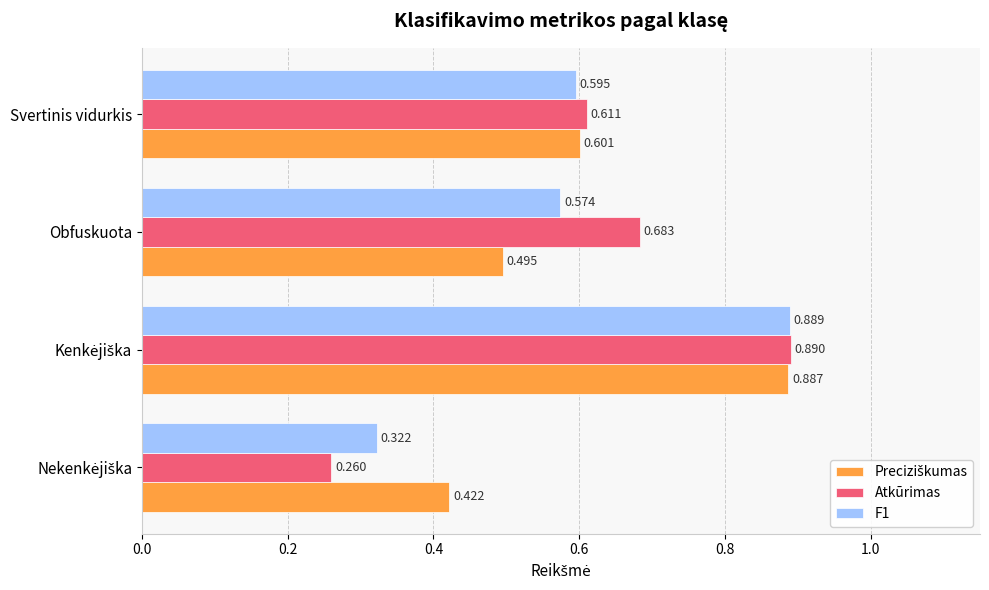

Which series has the widest spread of values?

Atkūrimas